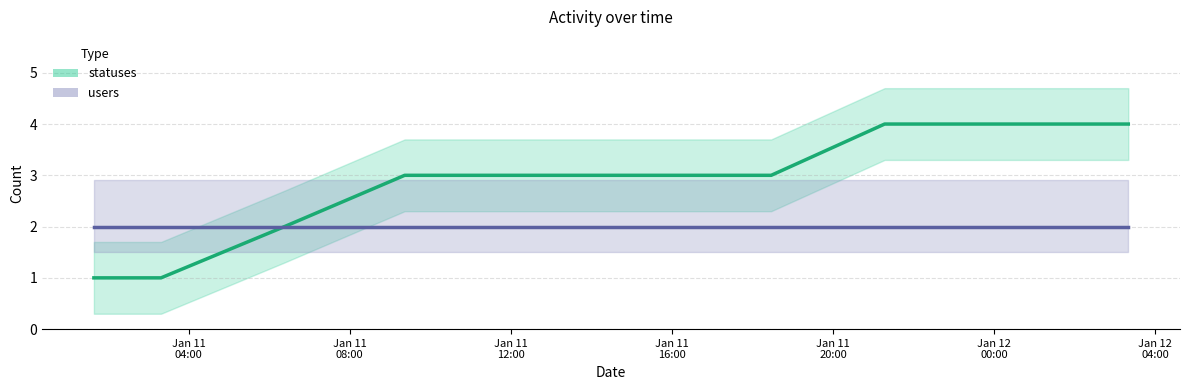

True or false: statuses trend has more than 0 interior local peaks.

False